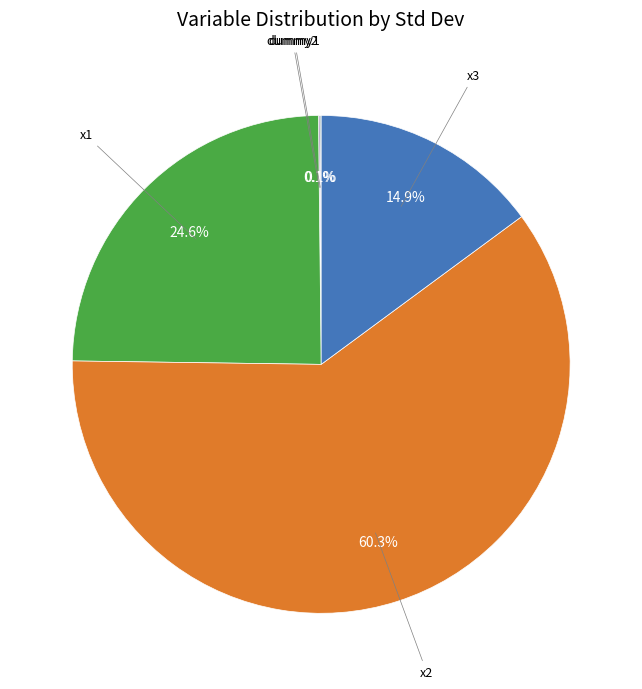

Is there a majority slice in this chart?

Yes